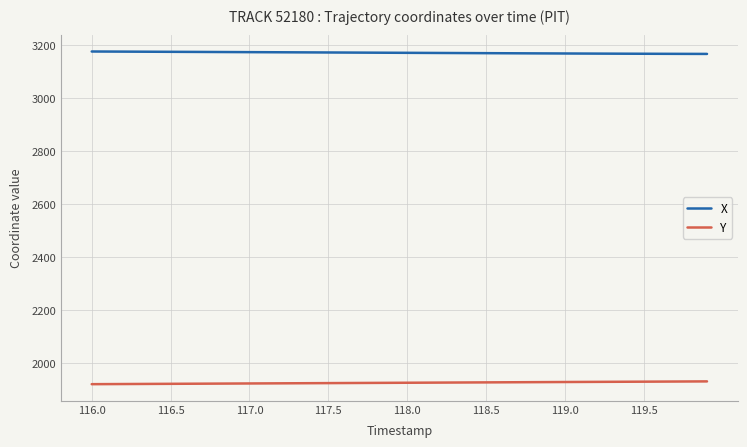

Rank the series by their maximum value, from highest to lowest.

X, Y